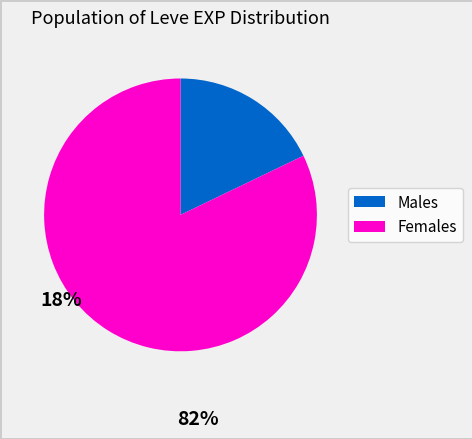

Does any single category account for the majority?

Yes